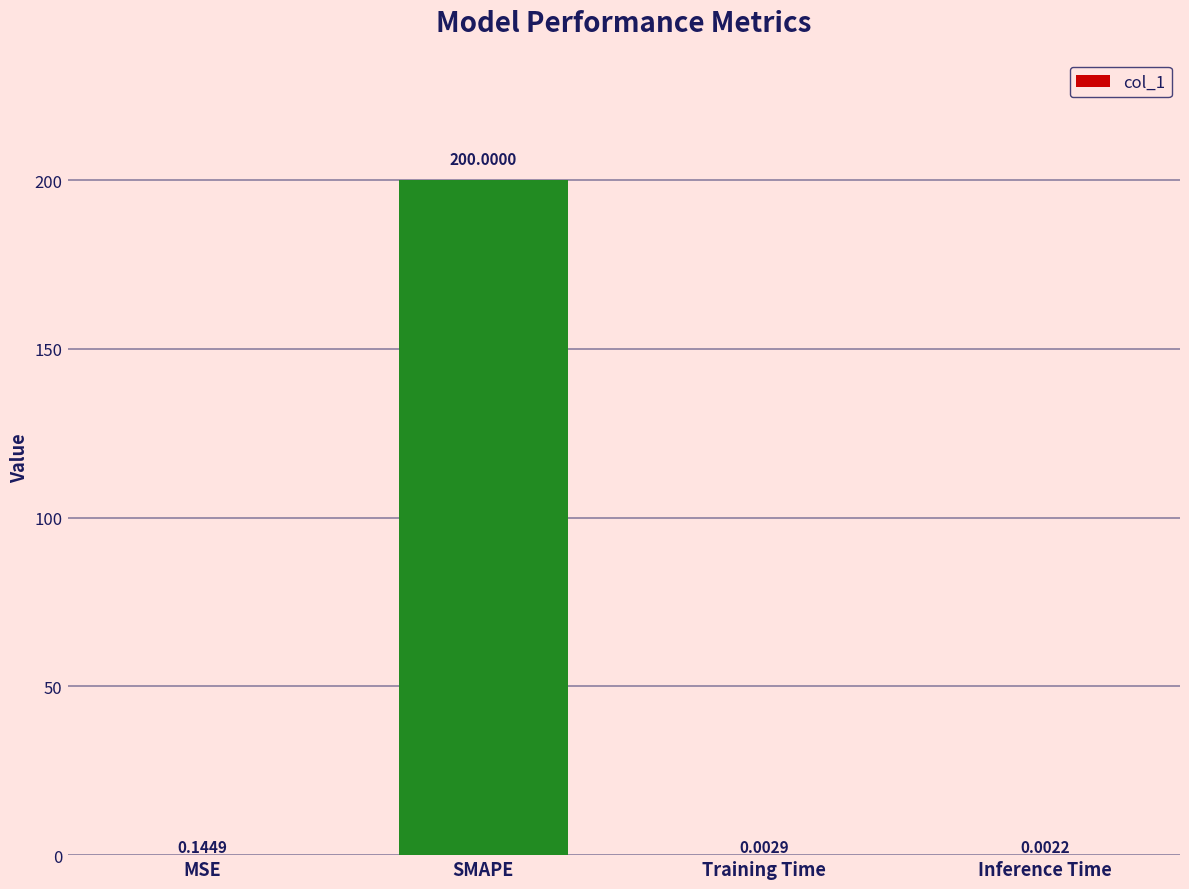

What is the change in value from SMAPE to Inference Time?

-200.0